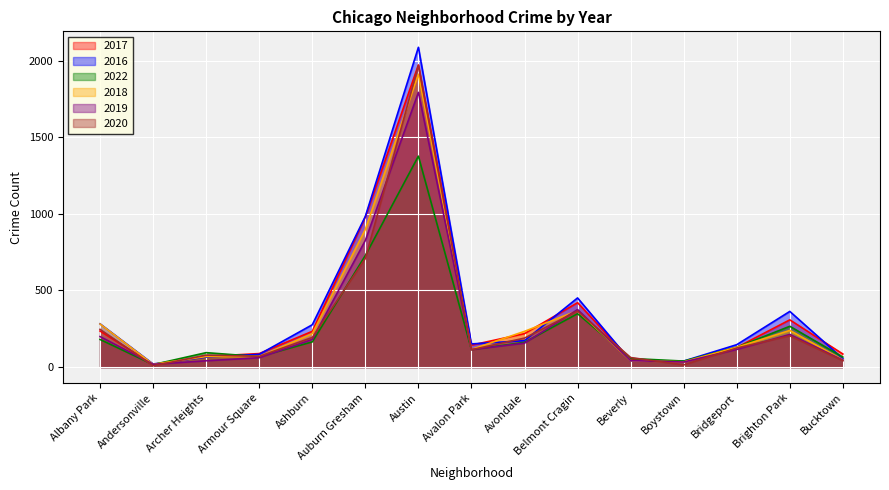

Between which two adjacent categories do 2022 and 2019 first intersect?

Andersonville and Archer Heights